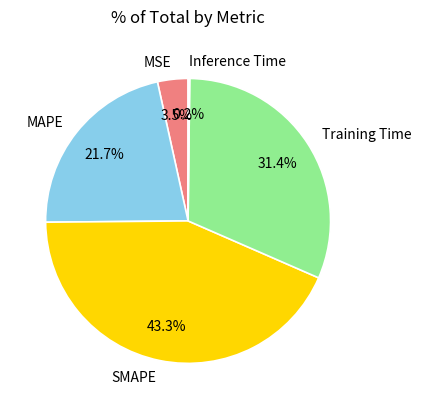

Which slice is the largest?

SMAPE